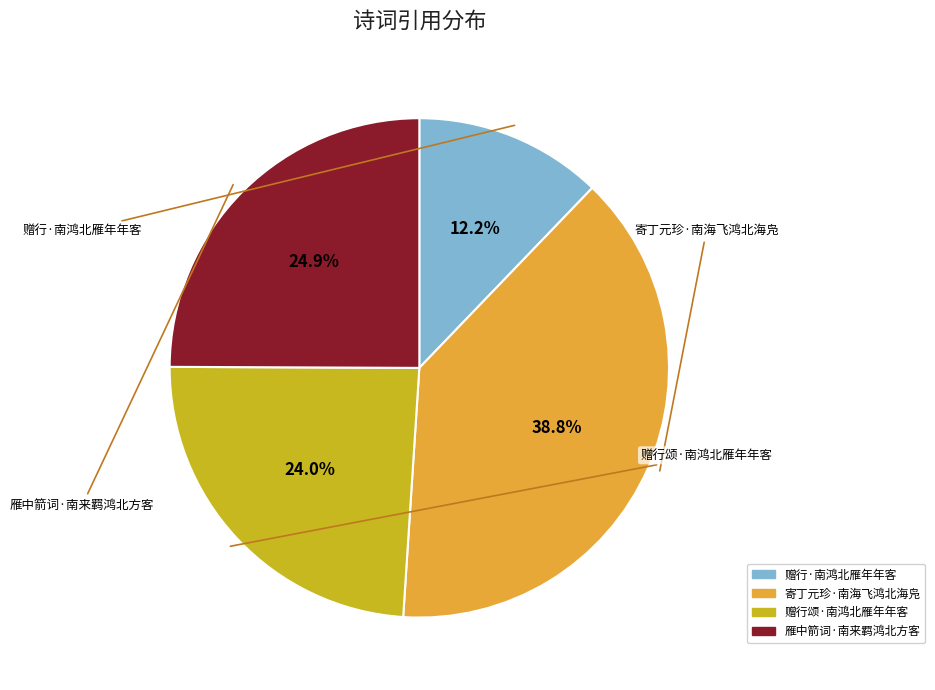

Does 寄丁元珍·南海飞鸿北海凫 represent more than half of the total?

No